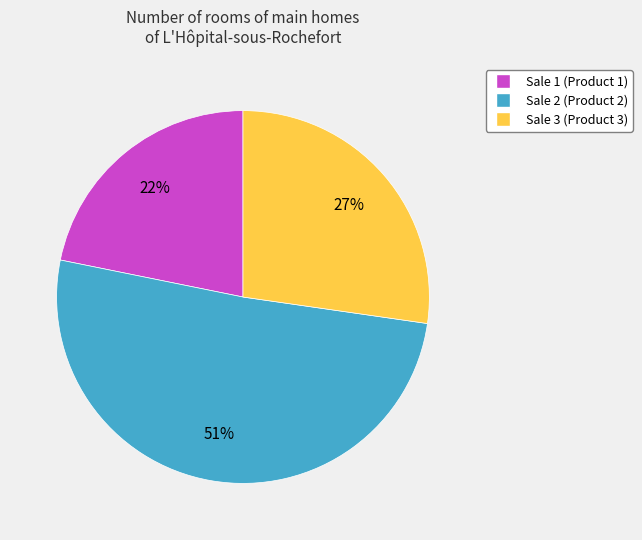

Combined, do Sale 3 and Sale 2 account for over 50%?

Yes